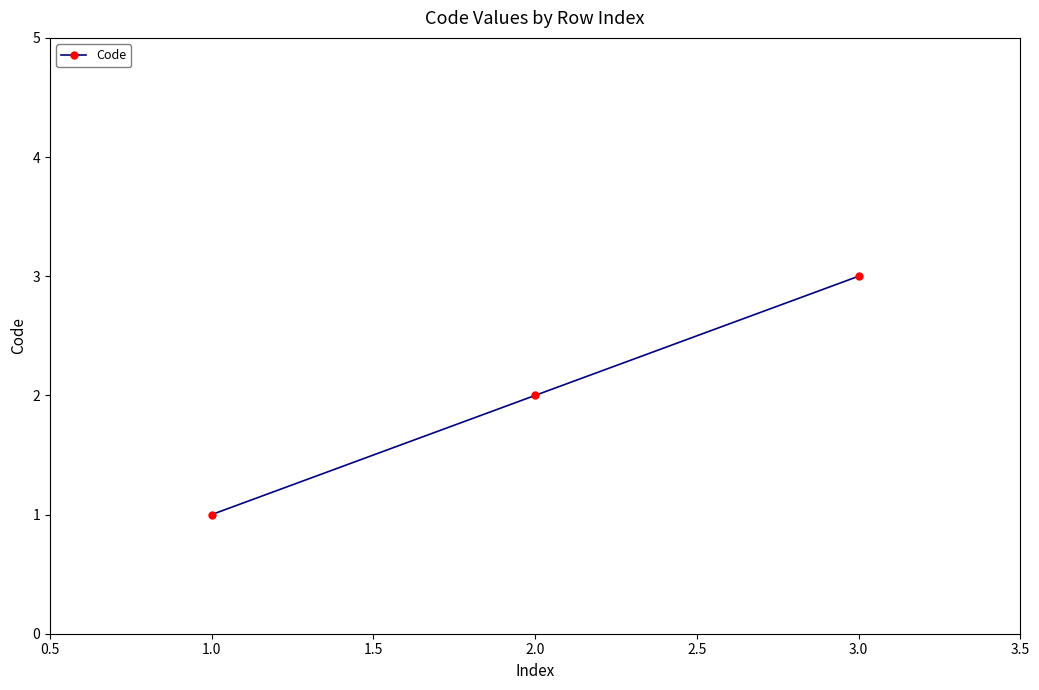

What is the maximum value shown in the chart?

3